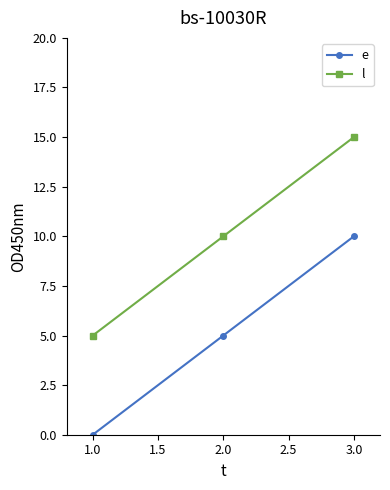

What is the label of the 1st point from the left?

1.0